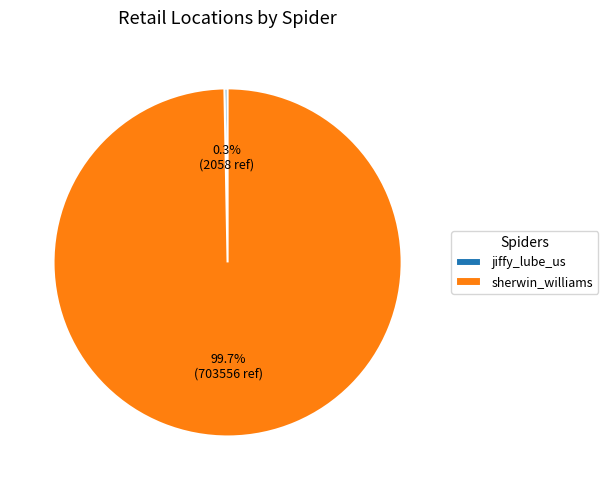

How many segments does this pie chart have?

2